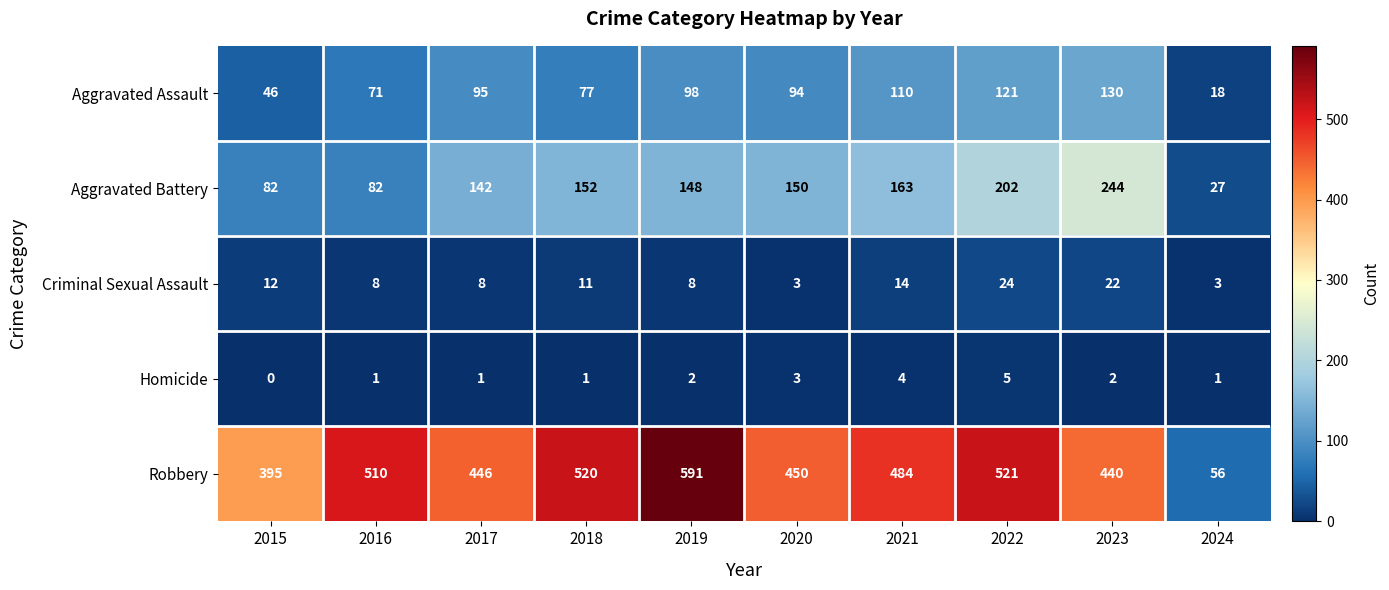

What is the average value of the Robbery series?

441